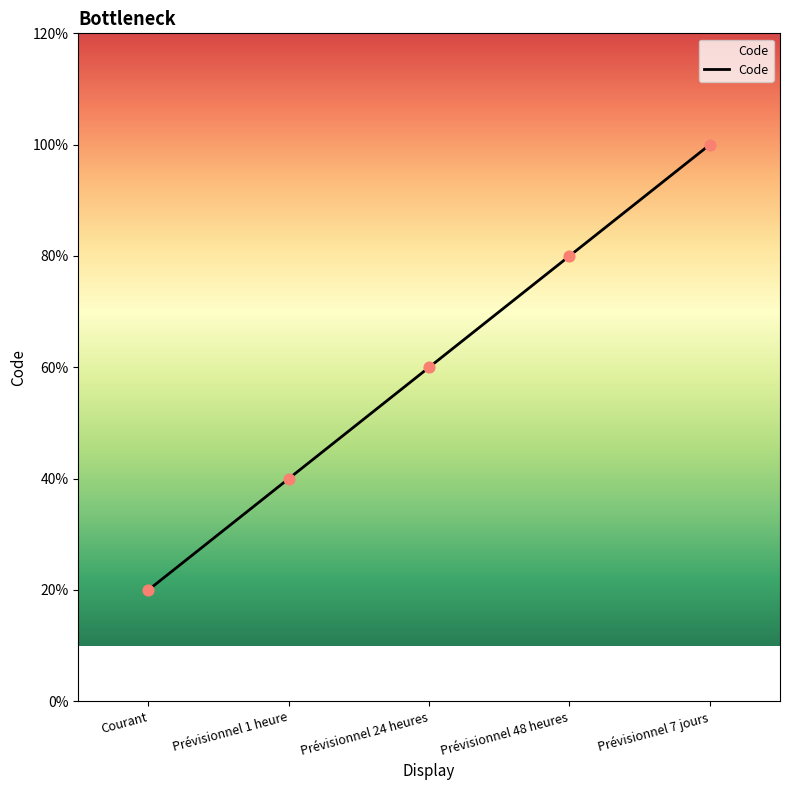

What is the ratio of the value at Prévisionnel 7 jours to the value at Prévisionnel 24 heures?

1.7